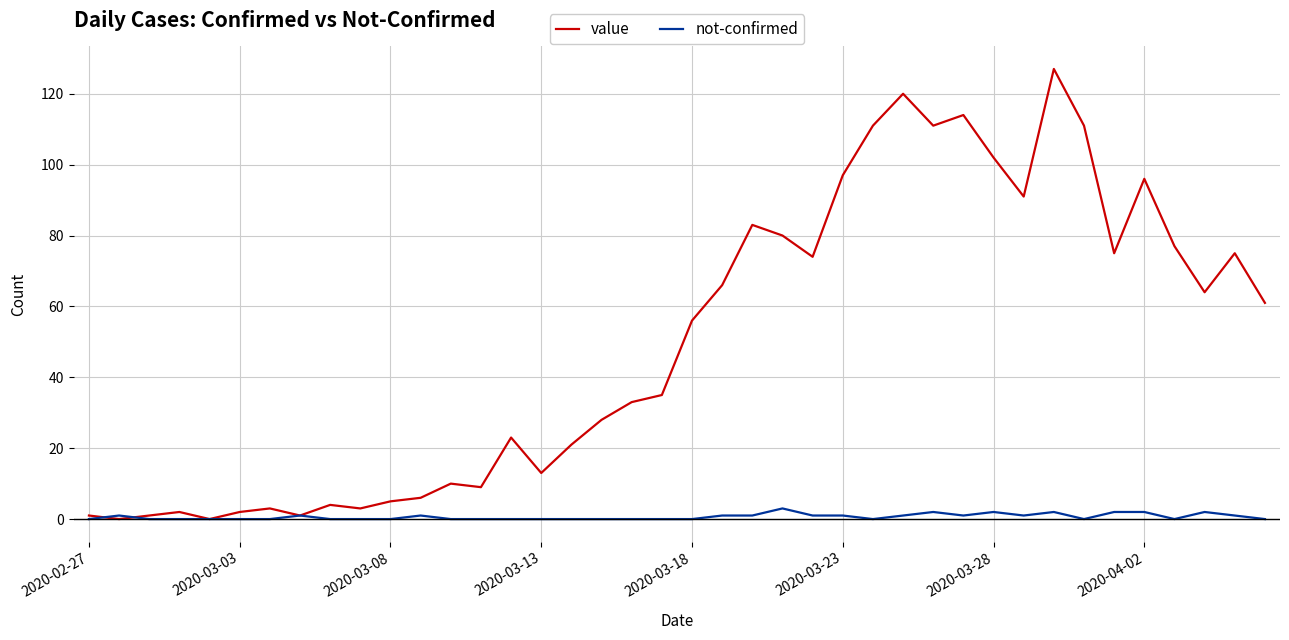

What is the maximum value for not-confirmed?

3